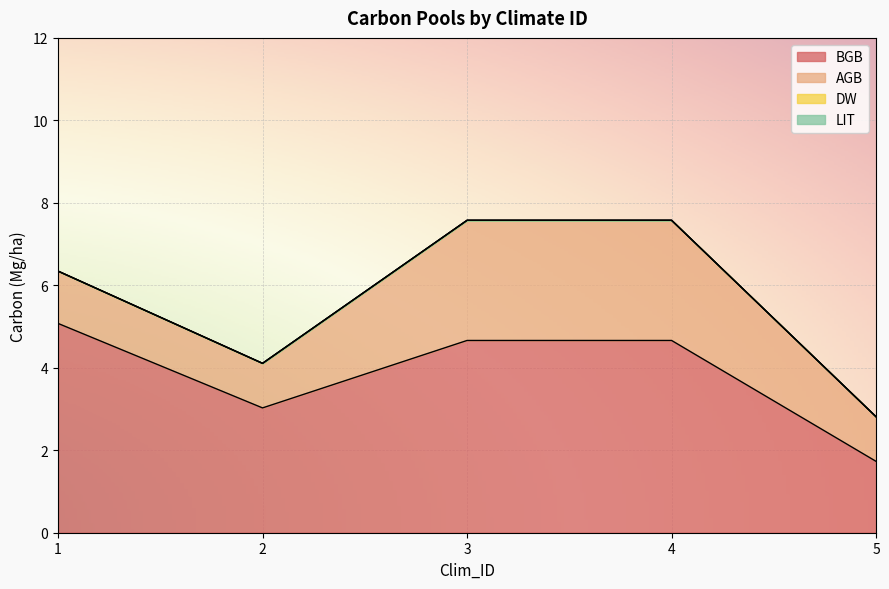

Which category has the lowest value across all series?

1